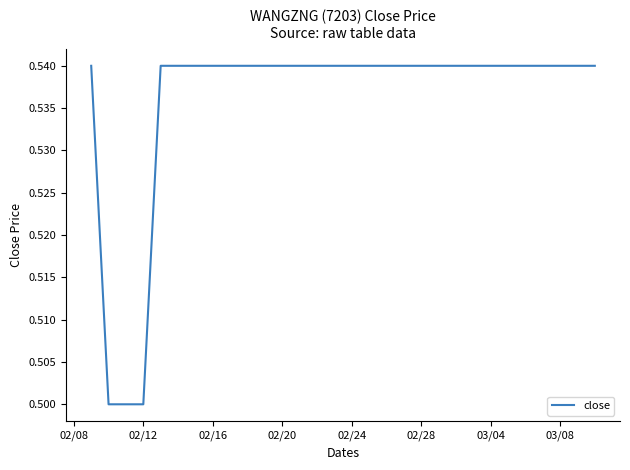

Reading right to left, what are all the values shown in this chart?

0.5	0.5	0.5	0.5	0.5	0.5	0.5	0.5	0.5	0.5	0.5	0.5	0.5	0.5	0.5	0.5	0.5	0.5	0.5	0.5